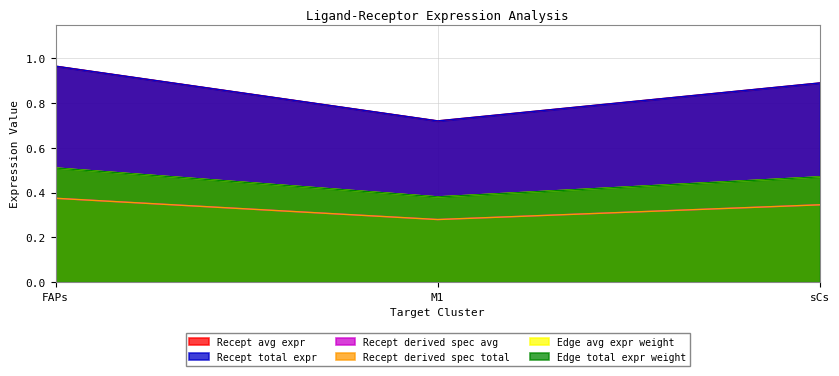

Which has a higher value, sCs or M1?

sCs